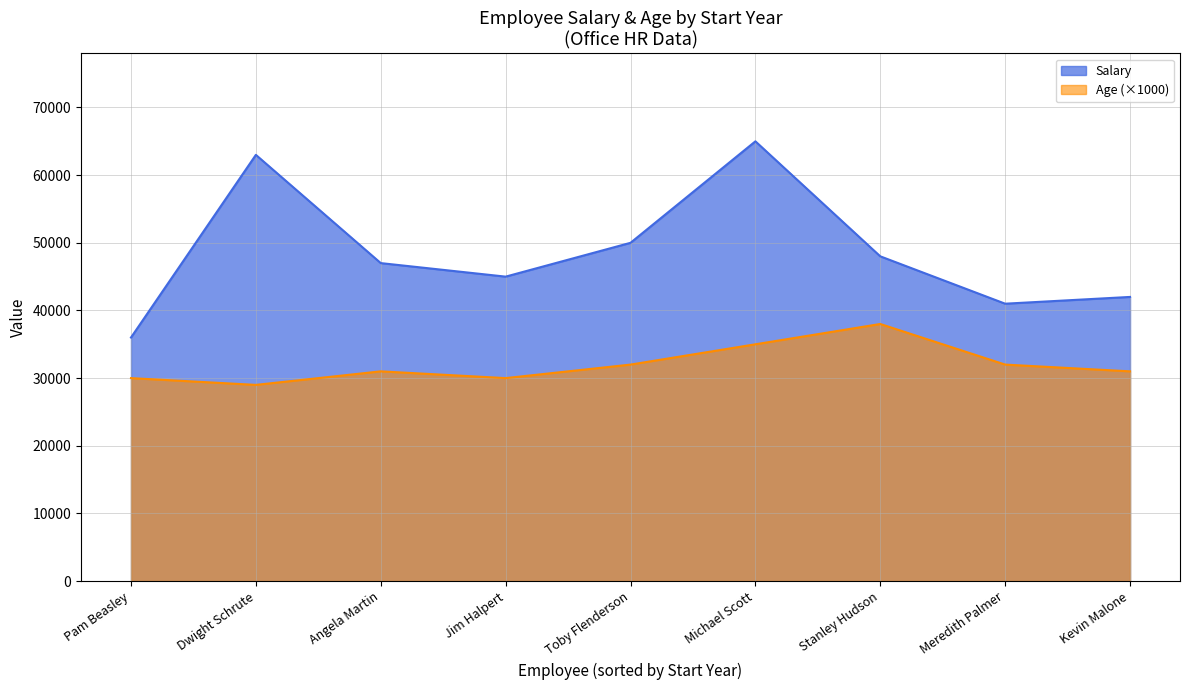

Rank the categories by Age value from highest to lowest.

Stanley Hudson, Michael Scott, Toby Flenderson, Meredith Palmer, Angela Martin, Kevin Malone, Jim Halpert, Pam Beasley, Dwight Schrute